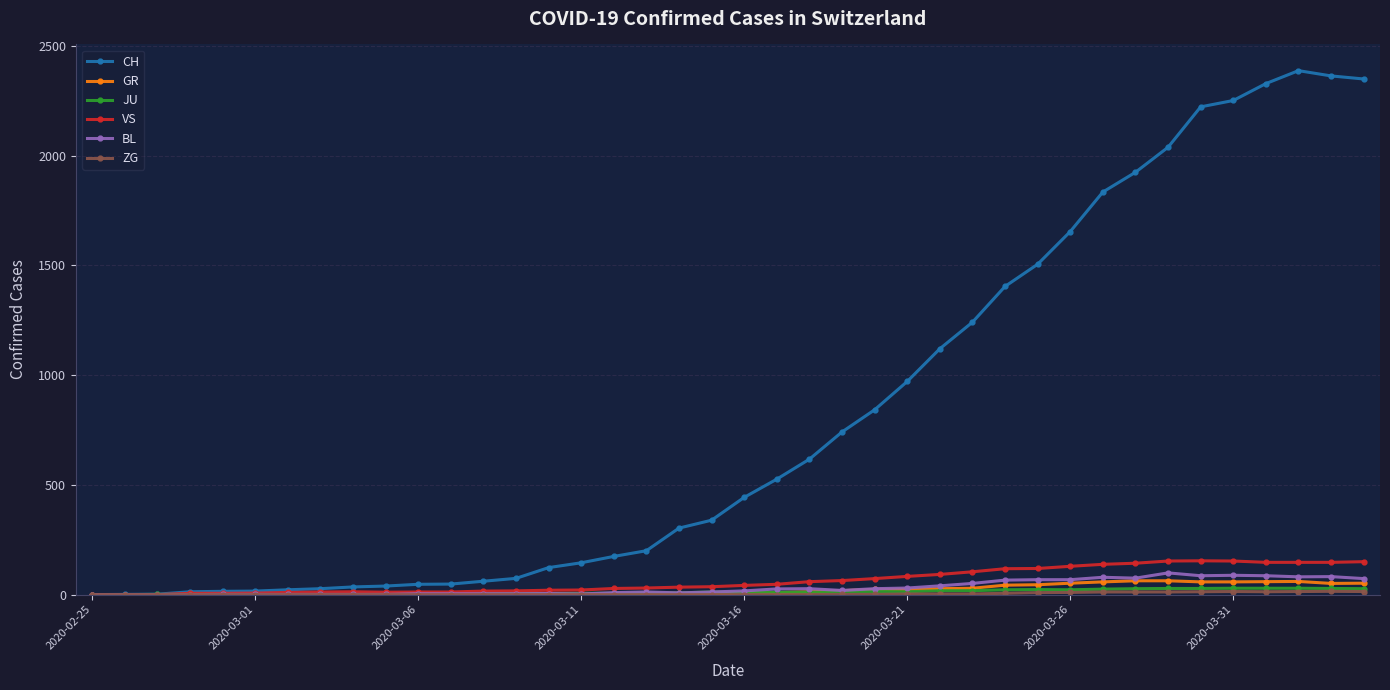

Which series has the largest total across all categories?

CH